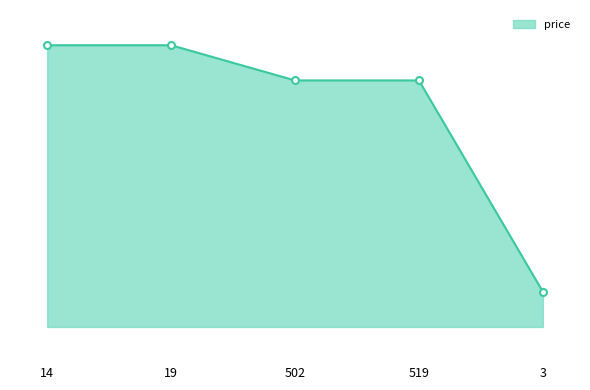

What is the change in value from 502 to 3?

-6.0